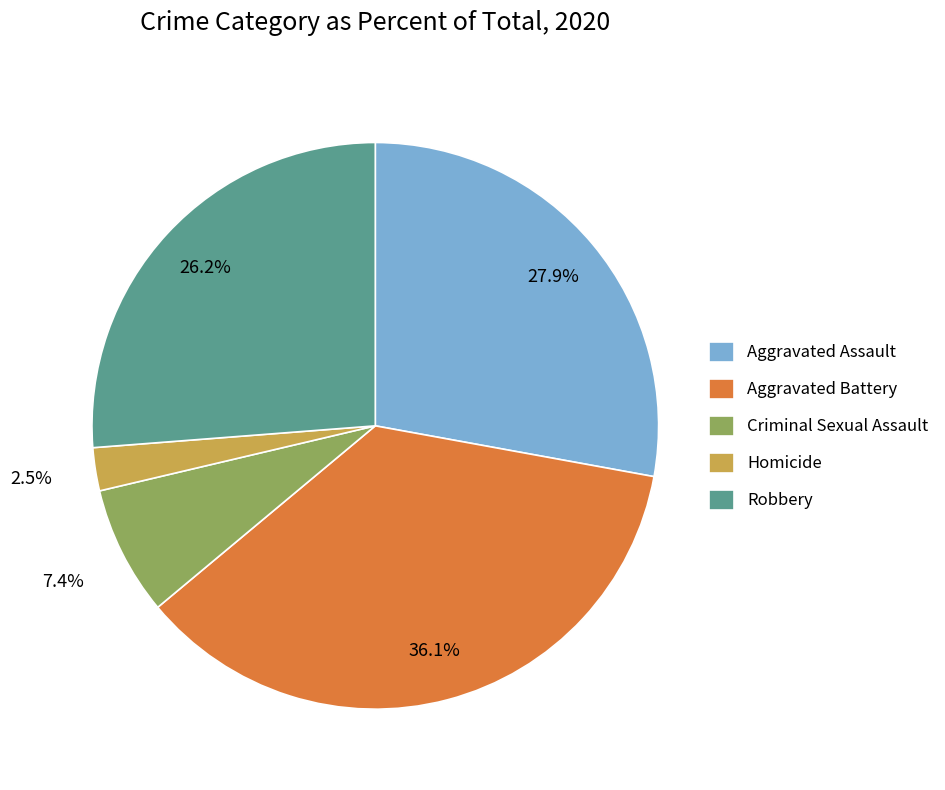

Which category has the biggest portion of the pie?

Aggravated Battery